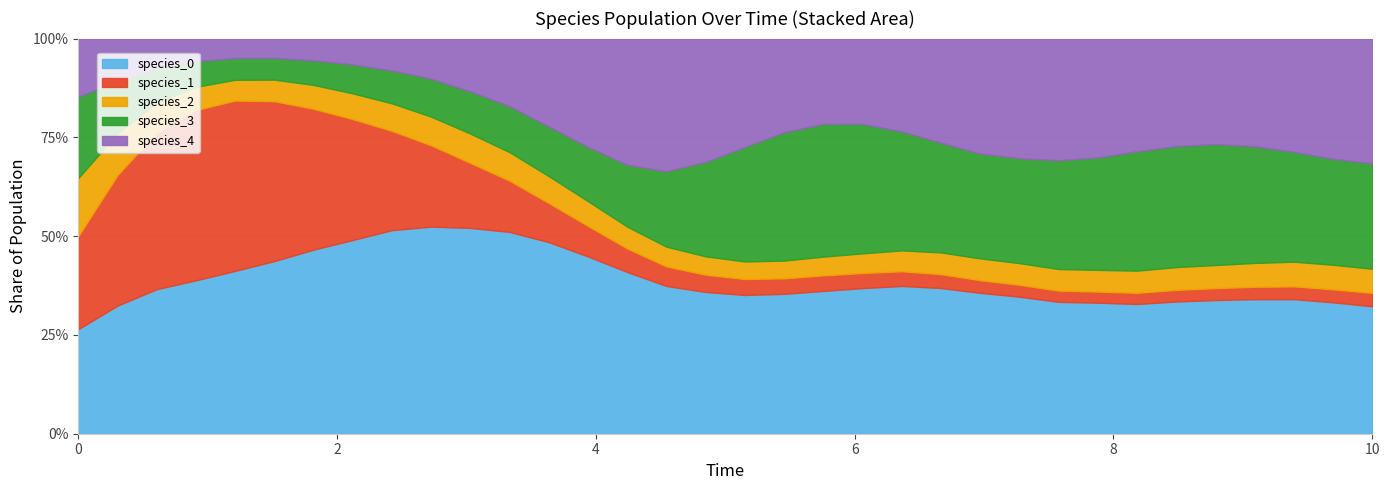

What is the difference between the second highest and second lowest values in the species_2 series?

0.3